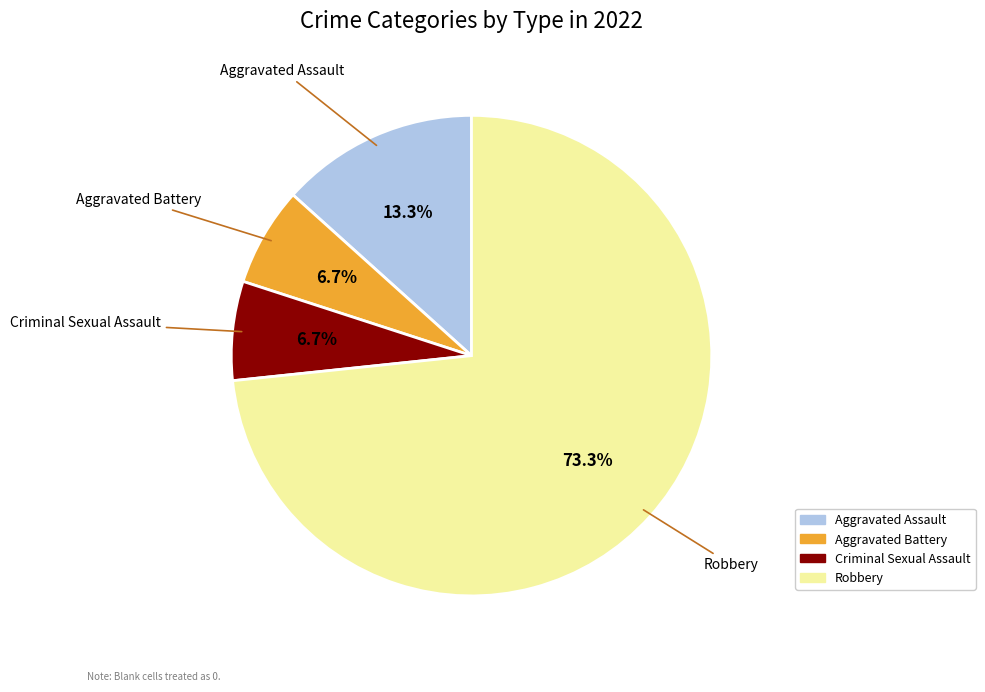

Does any single category account for the majority?

Yes